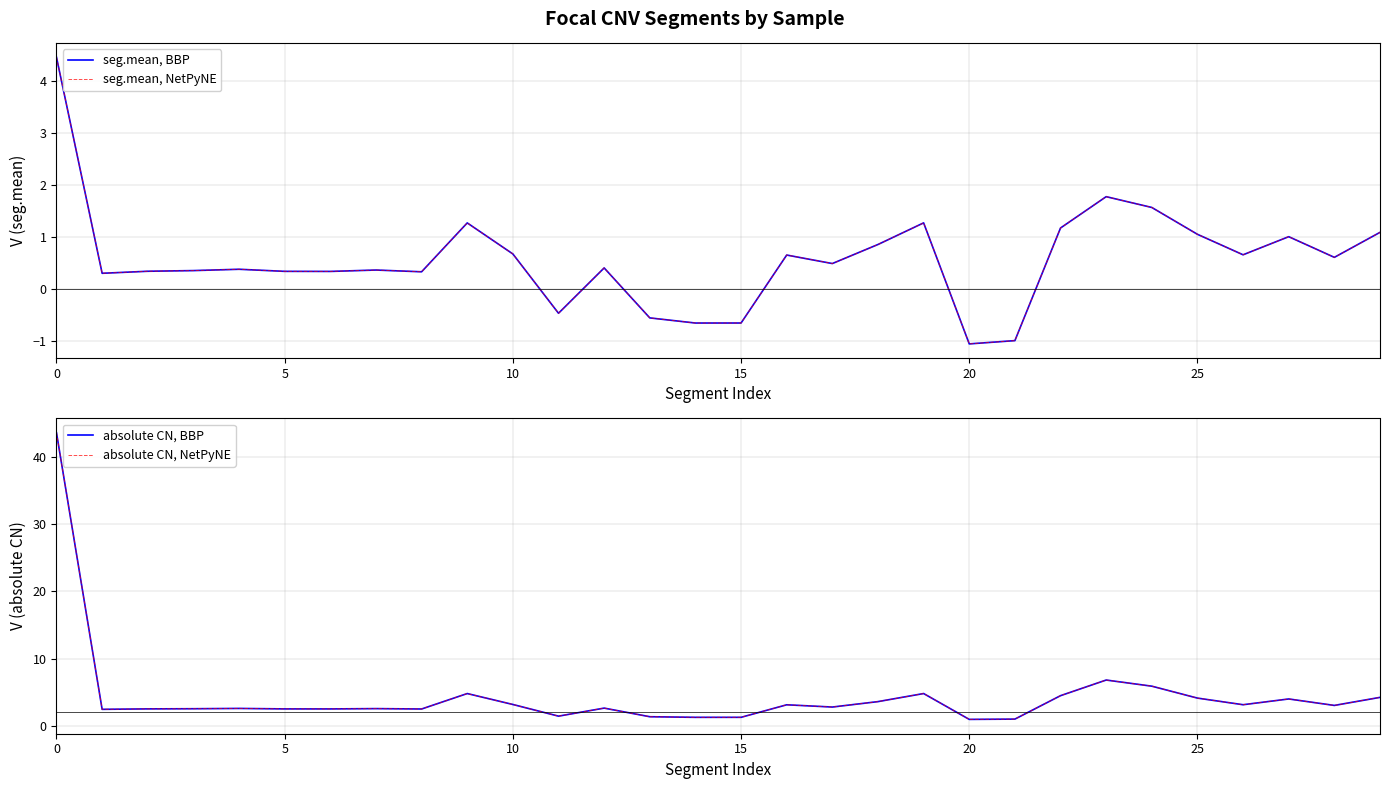

True or false: absolute CN, NetPyNE and absolute CN, BBP intersect in this chart.

False